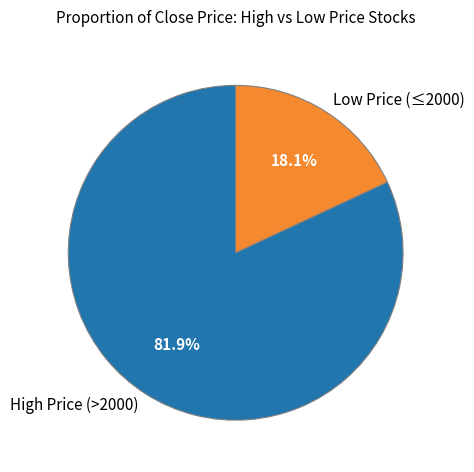

Count the number of slices in the pie.

2